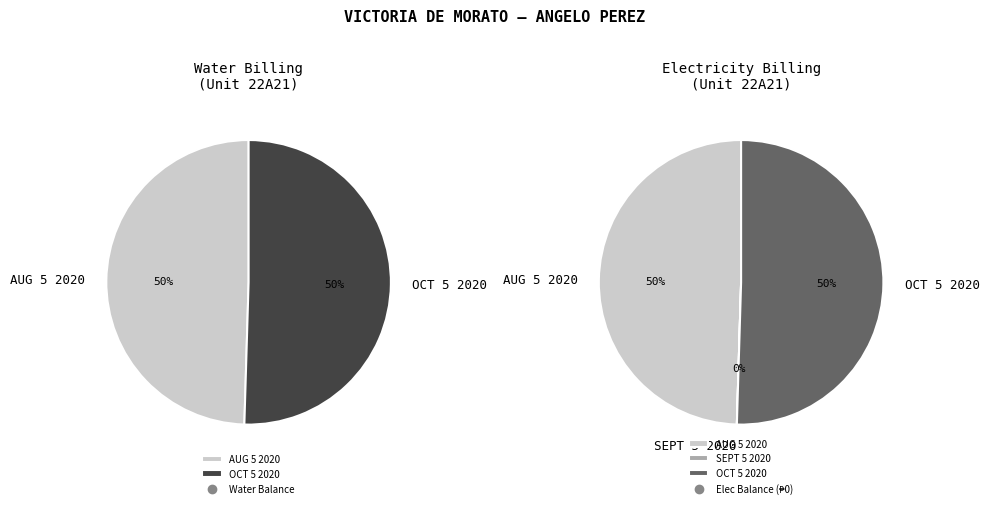

To the nearest percent, what is the combined percentage of SEPT 5 2020 and AUG 5 2020?

50%